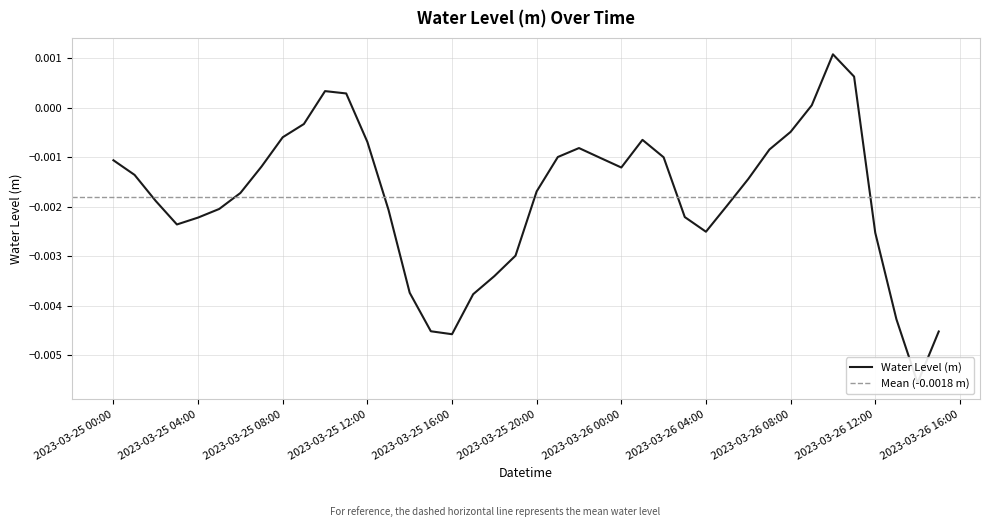

How many lines are shown in the chart?

1